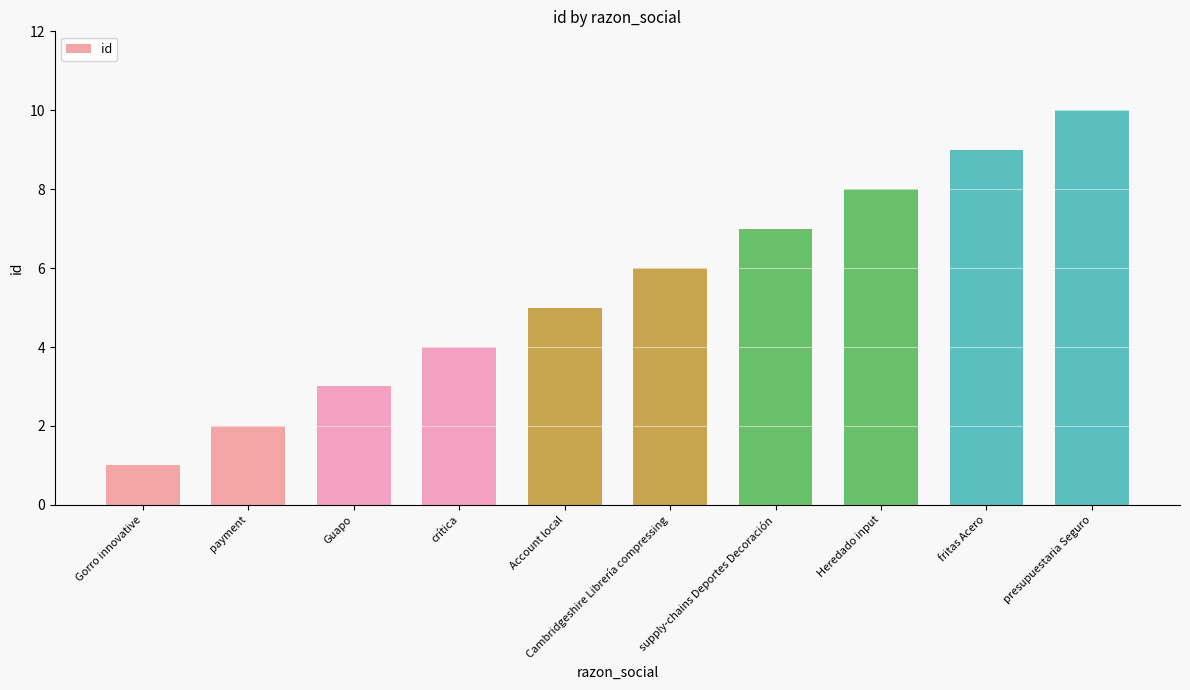

The value at crítica is 6. True or false?

False